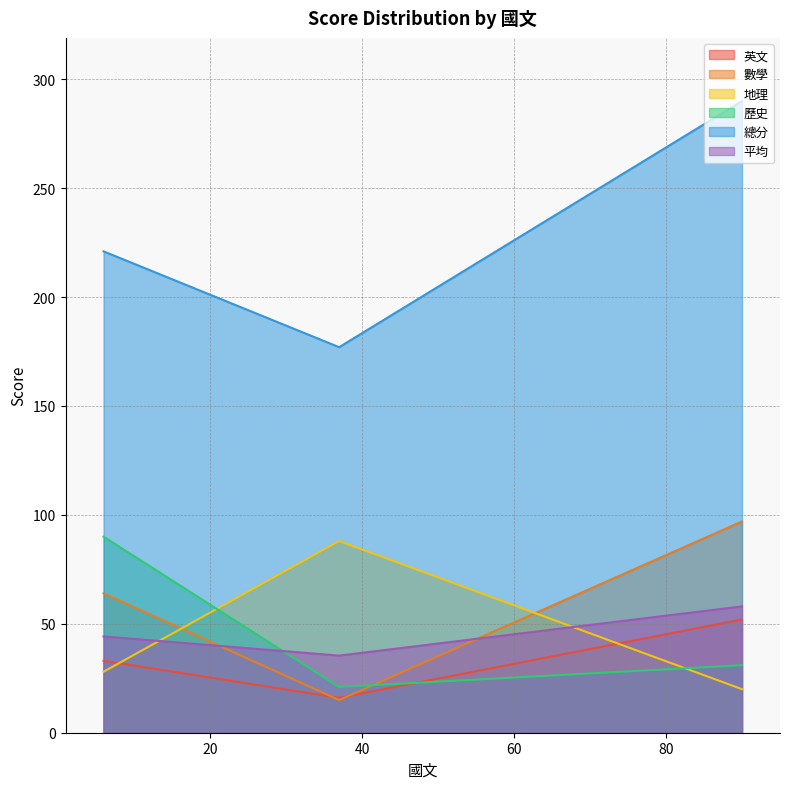

What is the greatest value displayed?

290.0